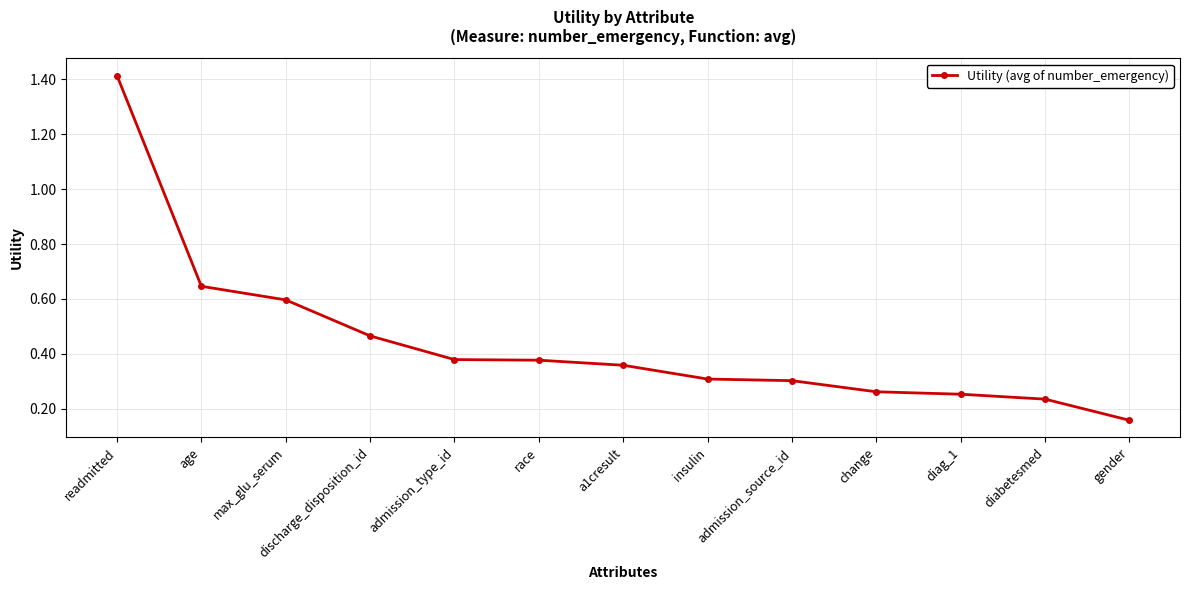

True or false: the data shows 0.5 at a1cresult.

False